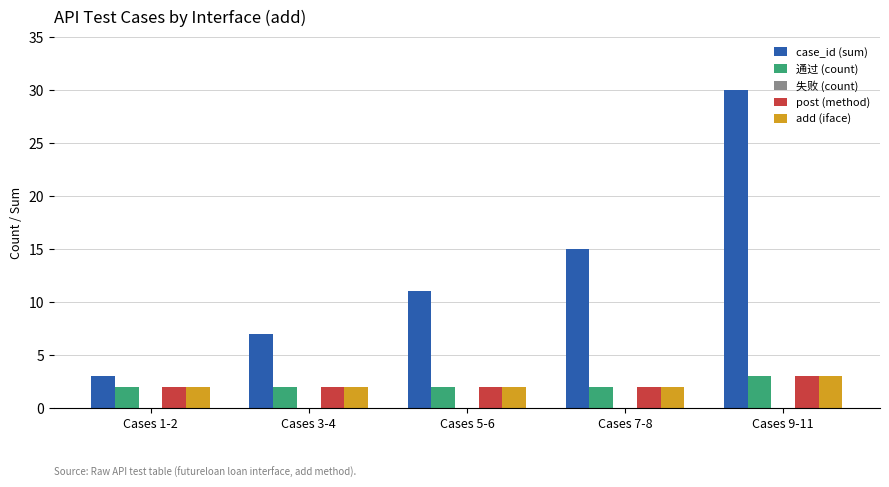

What position from the left is Cases 9-11?

5